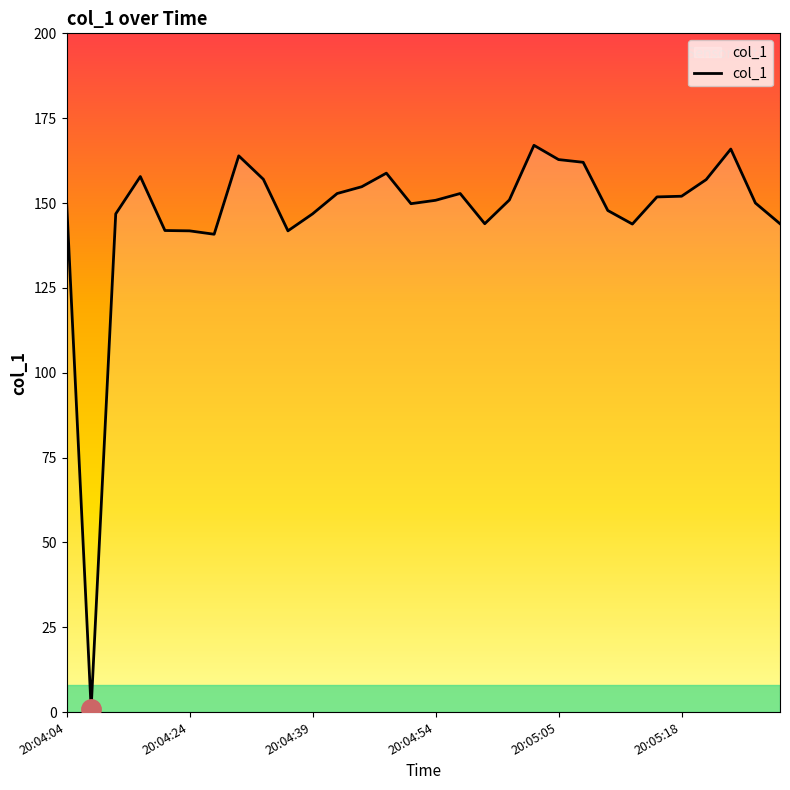

What is the maximum value shown in the chart?

167.0